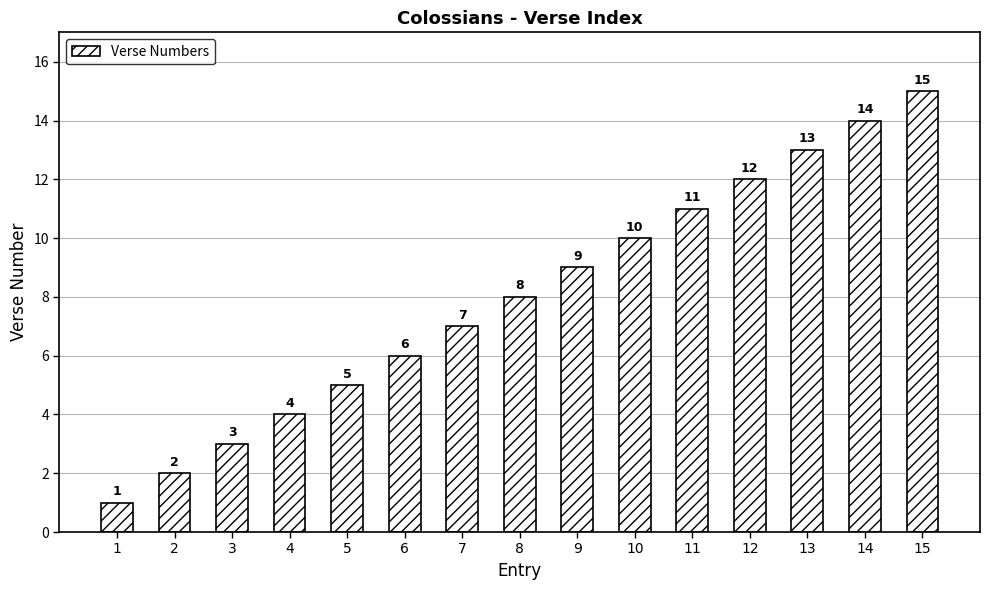

What is the ratio of the value at 4 to the value at 14?

0.3